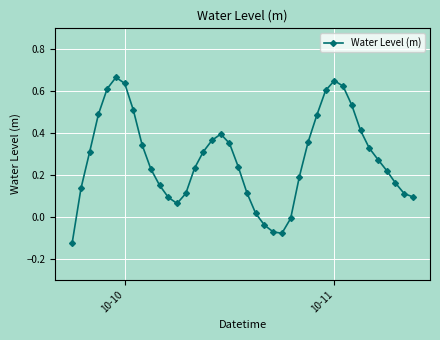

What is the difference between the second highest and minimum values?

0.8